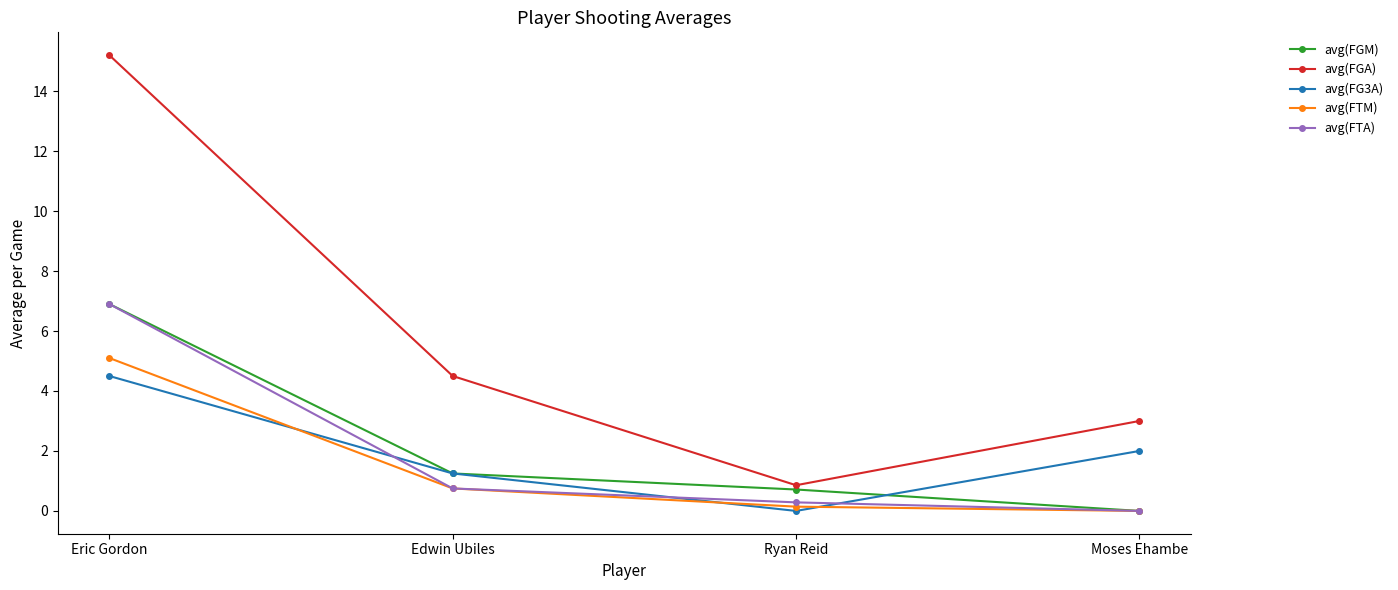

Between Edwin Ubiles and Ryan Reid, which series saw the biggest shift?

avg(FGA)